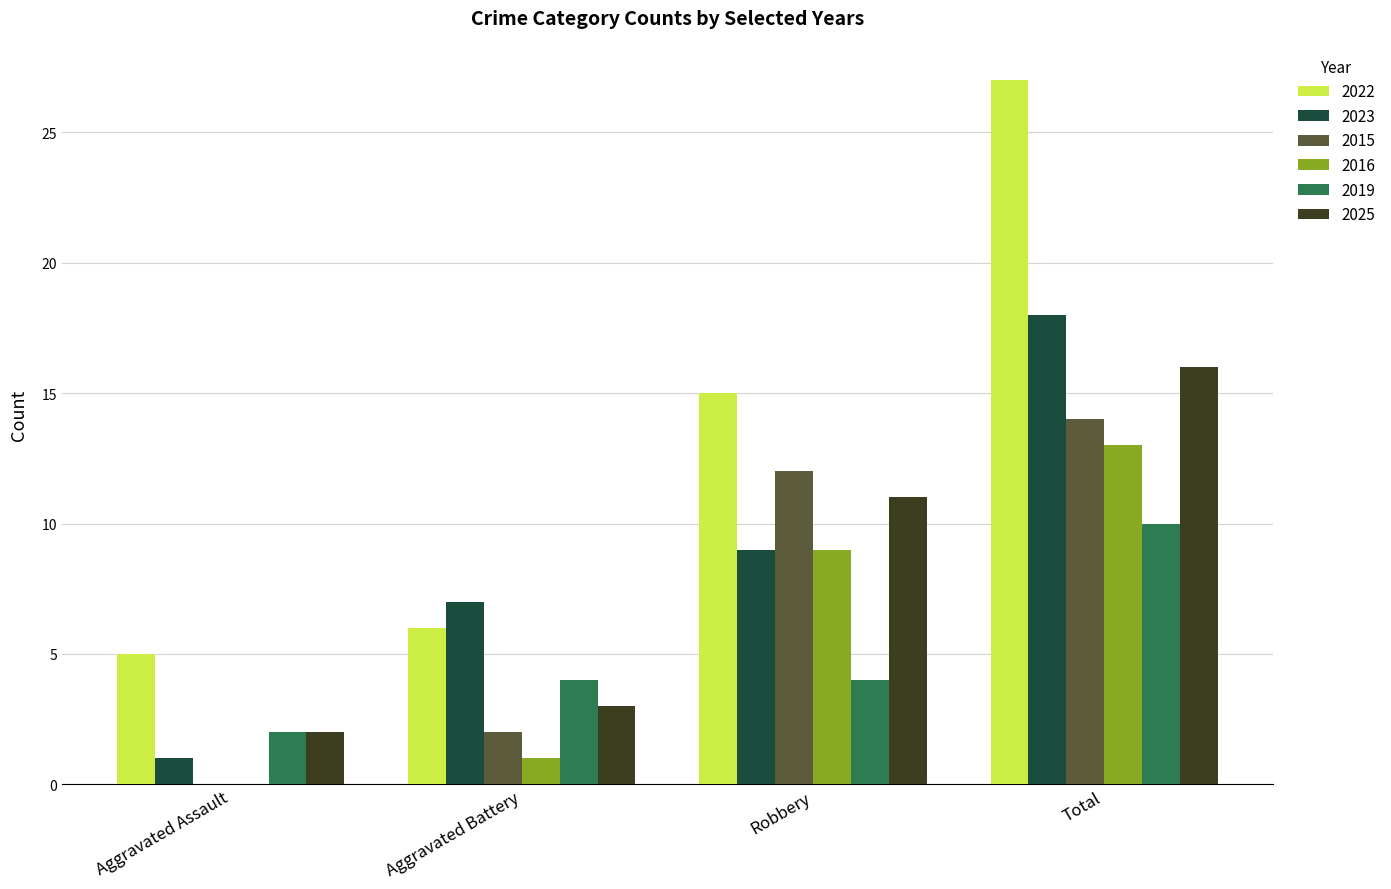

The 2019 series shows 5 at Robbery. True or false?

False